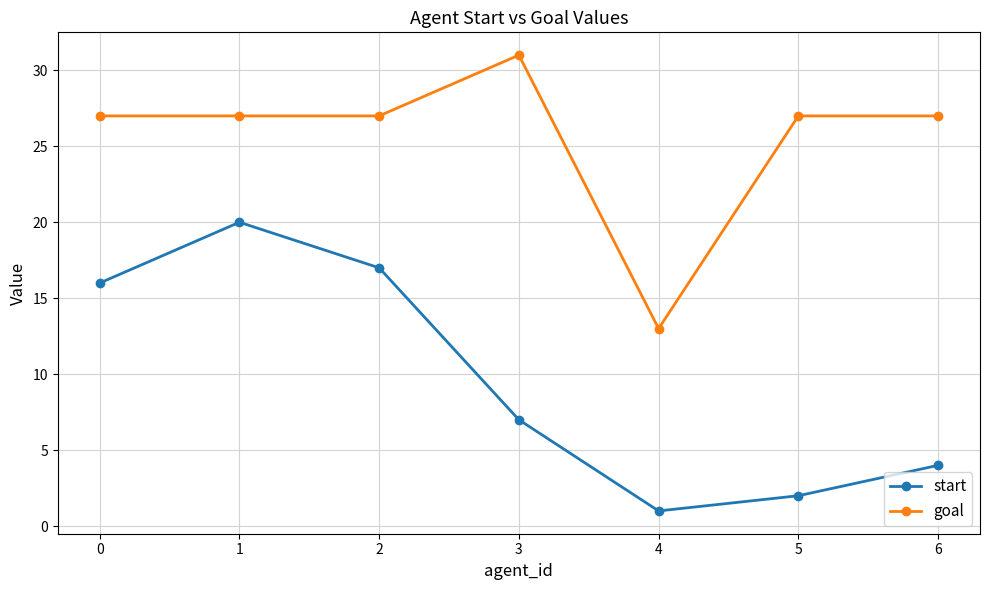

True or false: goal and start intersect in this chart.

False